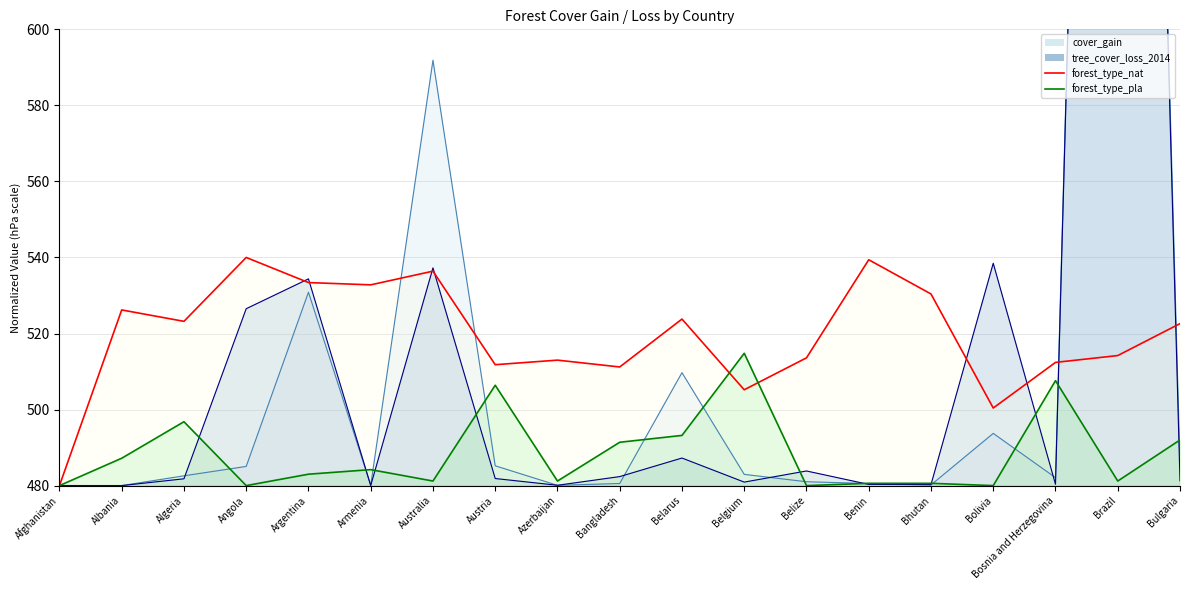

True or false: forest_type_pla and cover_gain cross at least once.

True